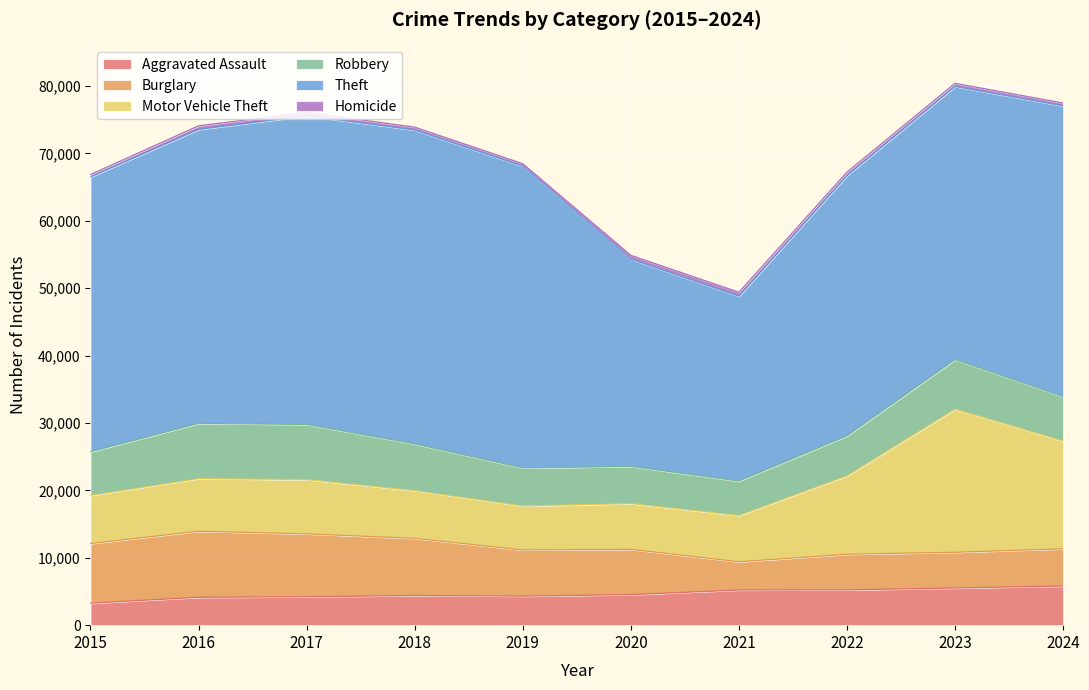

Rank the categories by Robbery value from highest to lowest.

2016, 2017, 2023, 2018, 2024, 2015, 2022, 2019, 2020, 2021